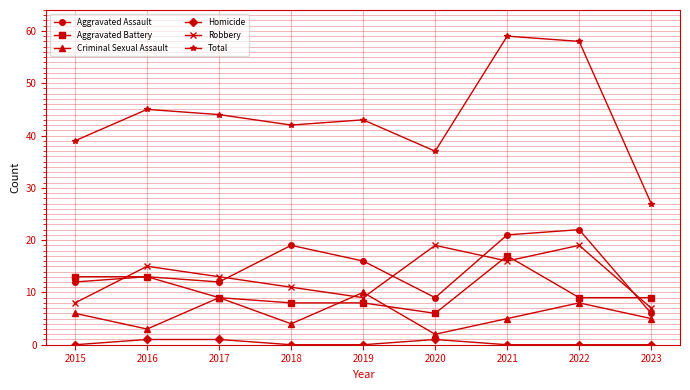

What is the average value of the Aggravated Battery series?

10